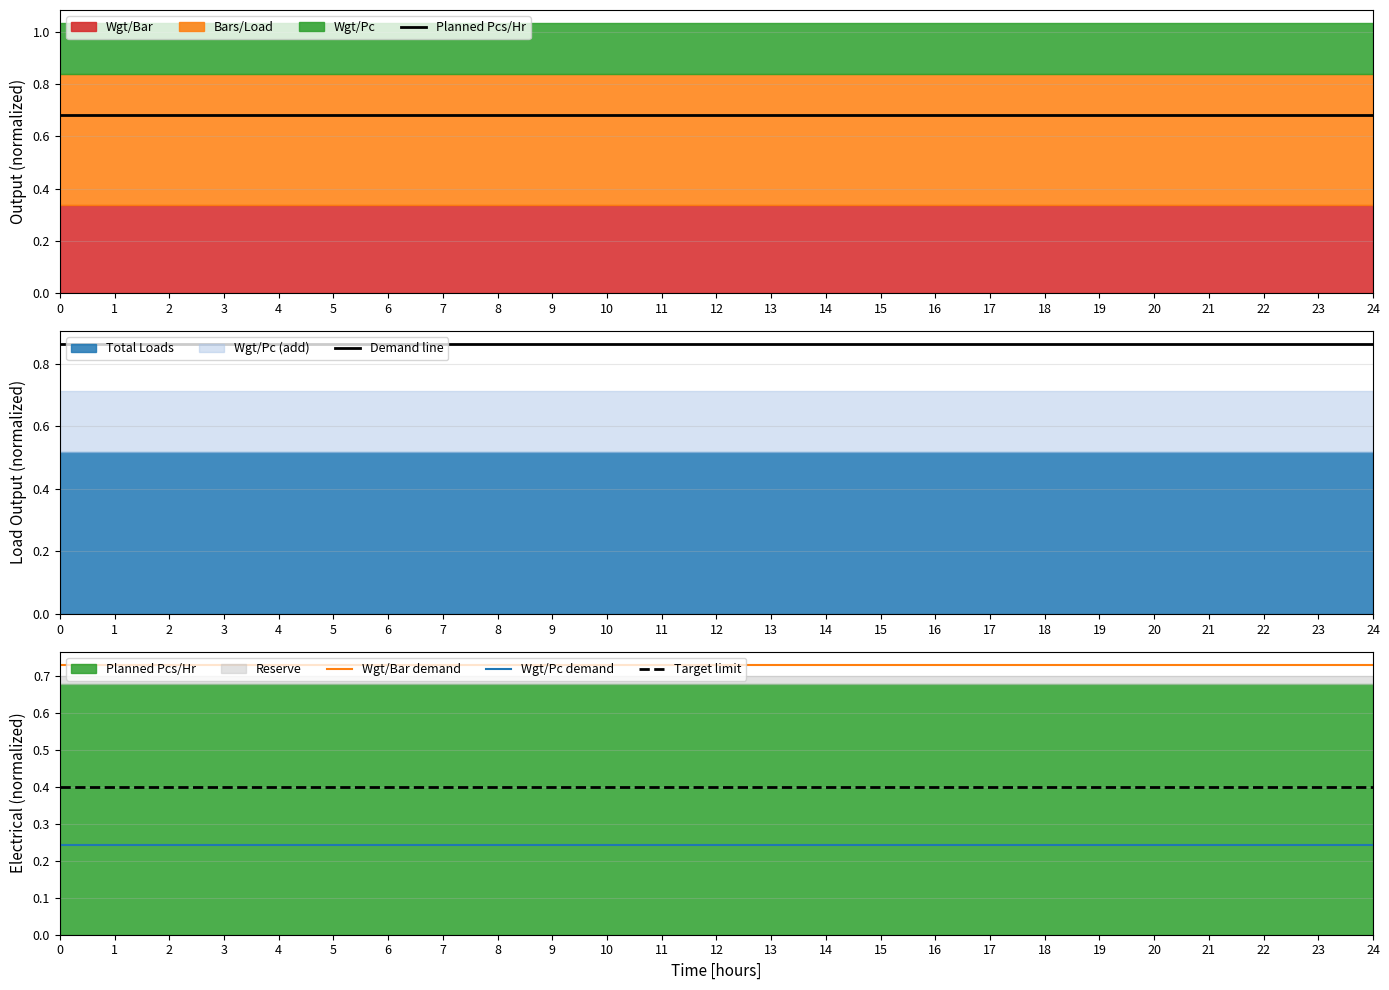

Is the value of Wgt/Bar demand at 1 greater than the value of Target limit at 22?

Yes